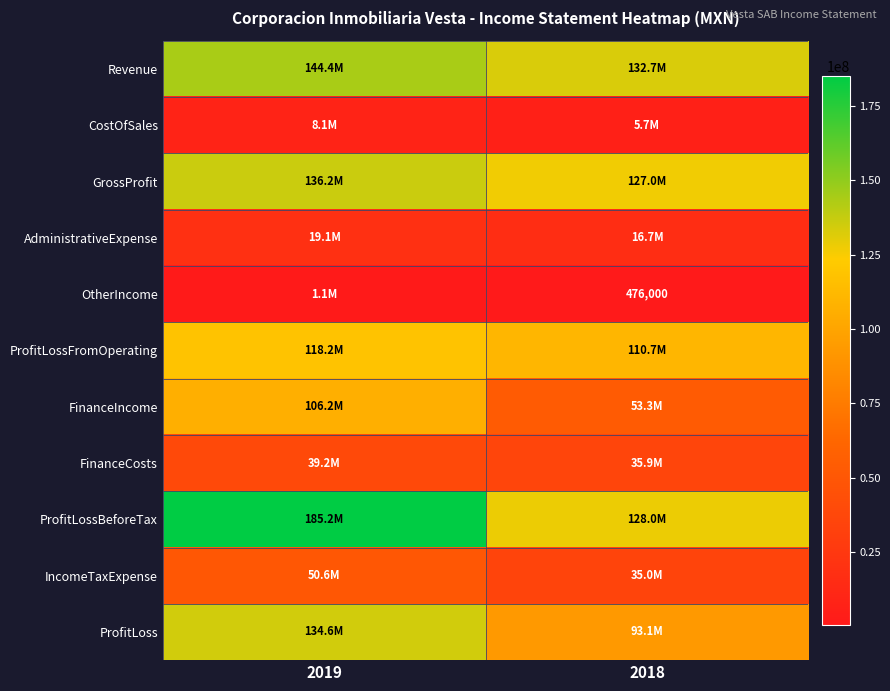

At which label does ProfitLossBeforeTax reach its peak?

2019